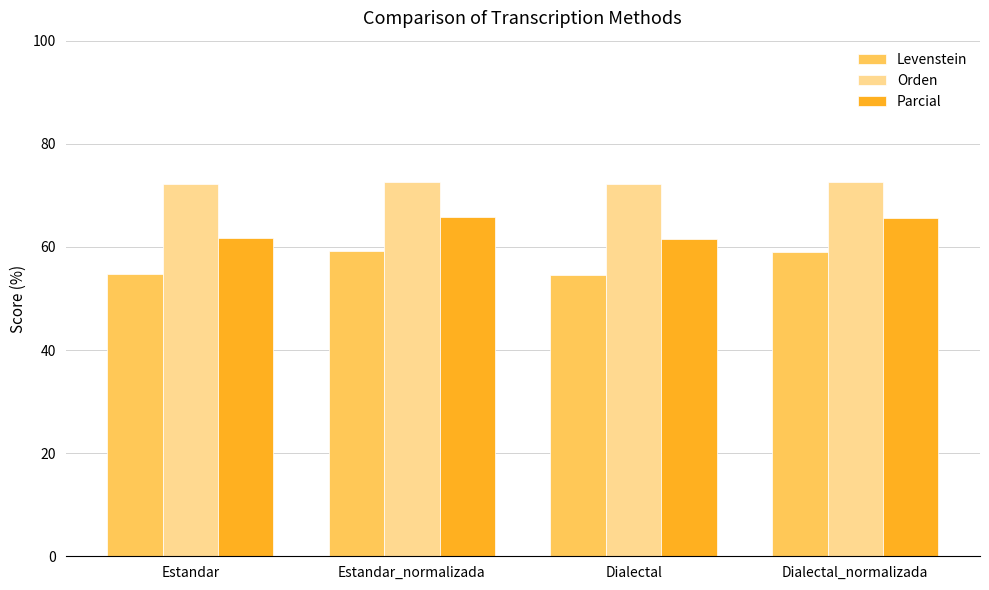

What is the spread (max minus min) of values at Dialectal?

17.6